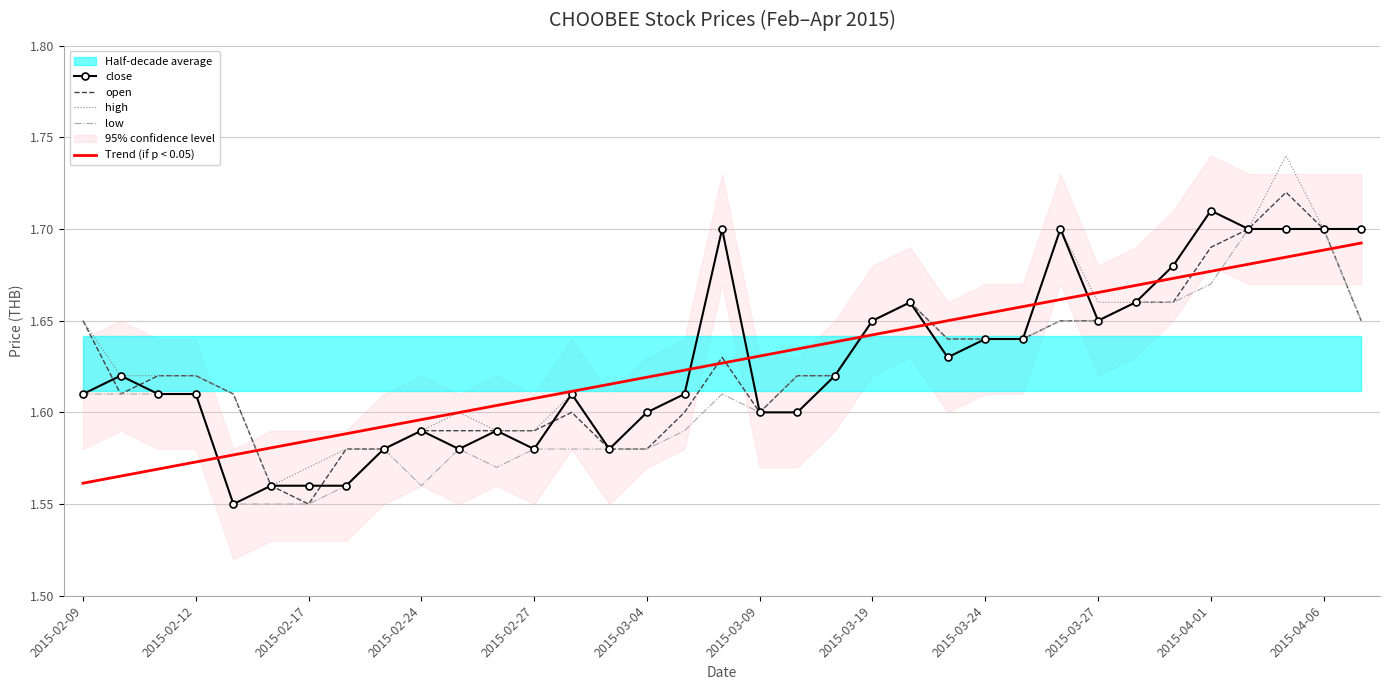

The high series shows 1.6 at 2015-03-09. True or false?

True